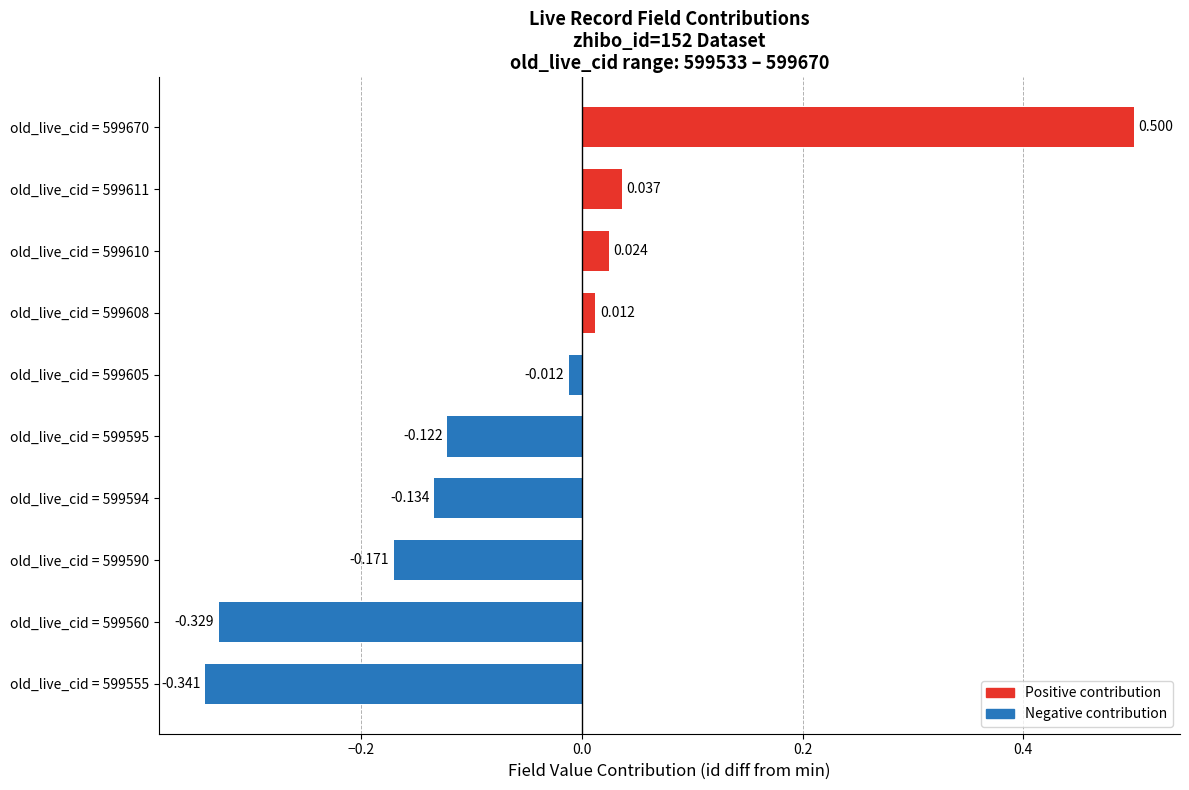

Are the bars grouped side by side (vs. stacked)?

No